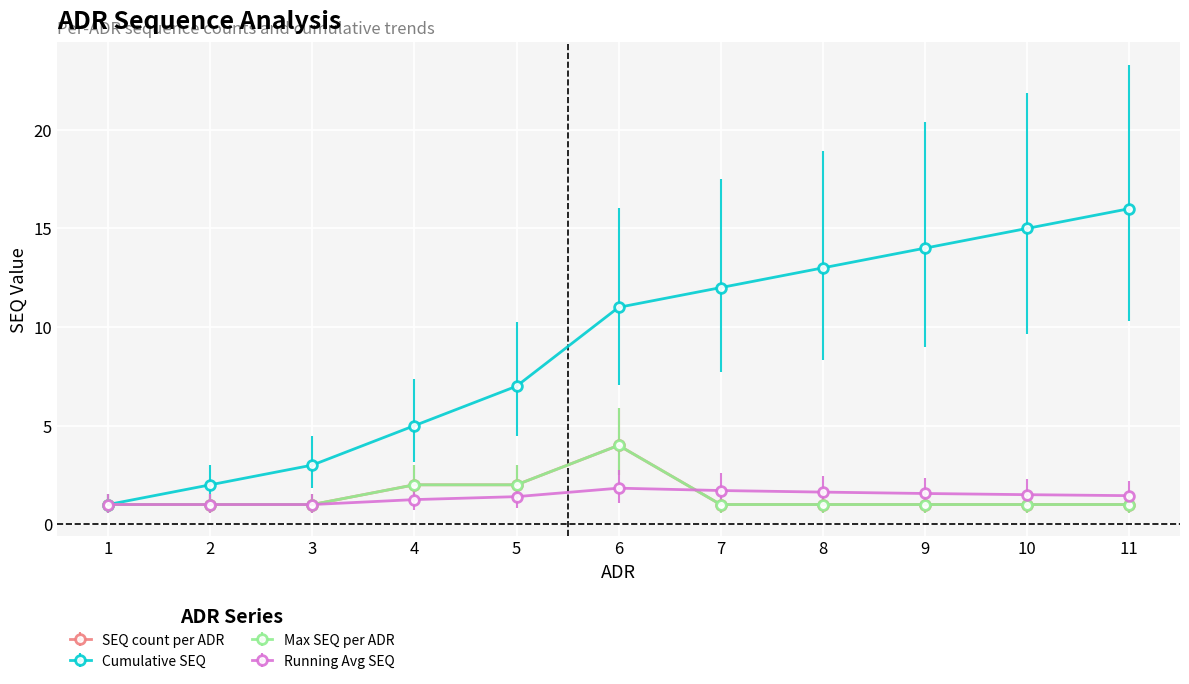

What is the value of the Max SEQ per ADR point at the 2nd from the left?

1.0